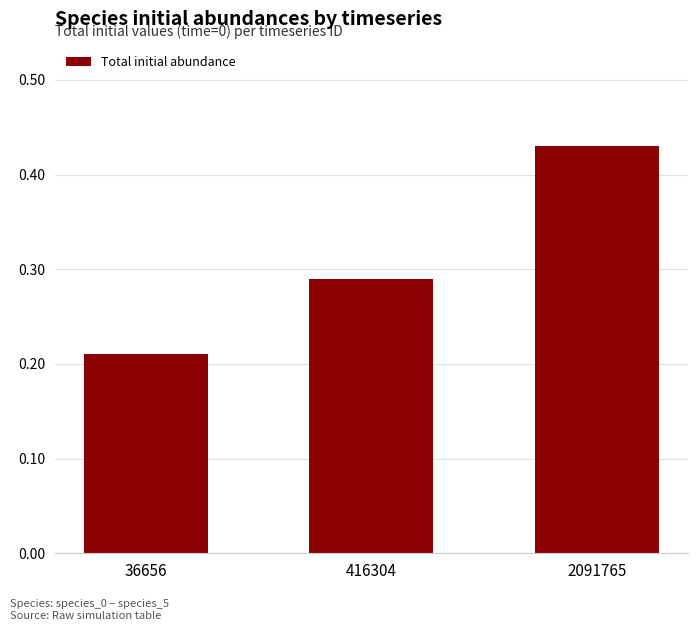

The value at 36656 is 0.1. True or false?

False